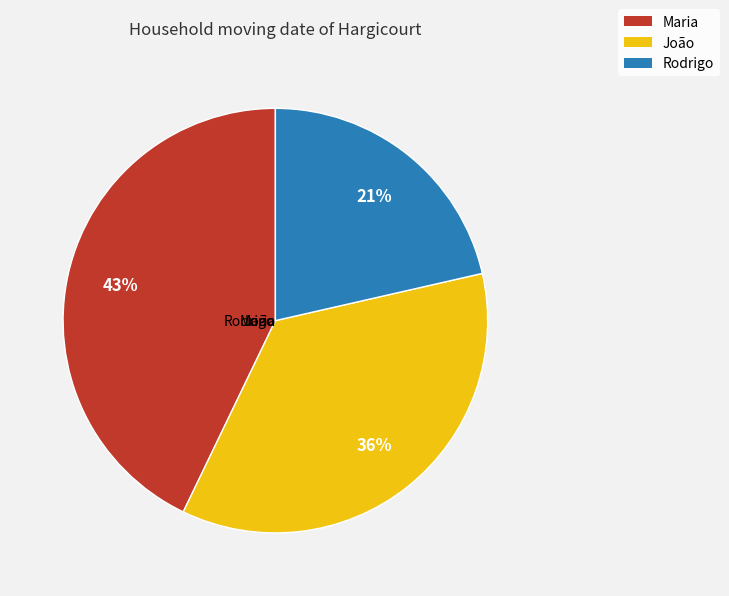

To the nearest percent, what percentage of the pie is Rodrigo?

21%